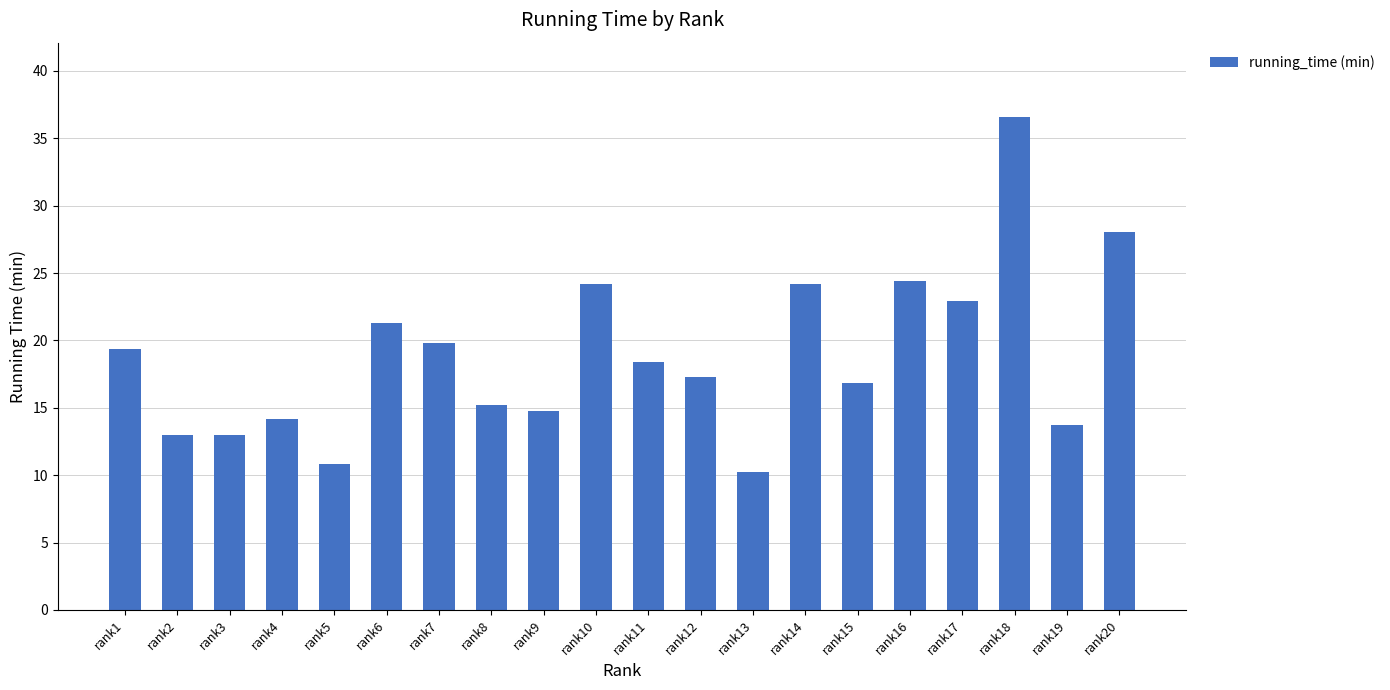

What is the difference between the maximum and second lowest values?

25.8